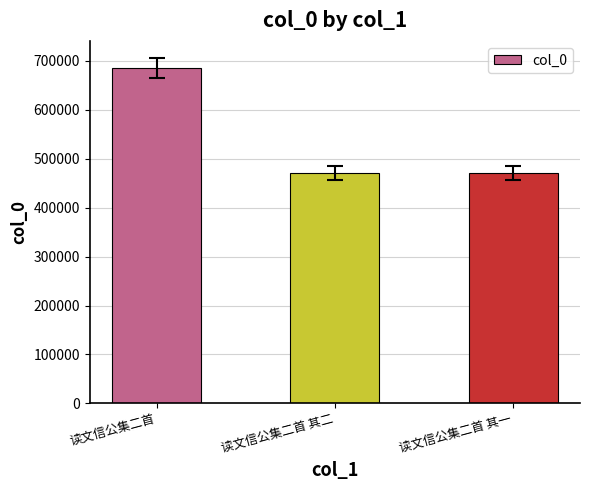

What is the value of the 1st bar from the left?

685135